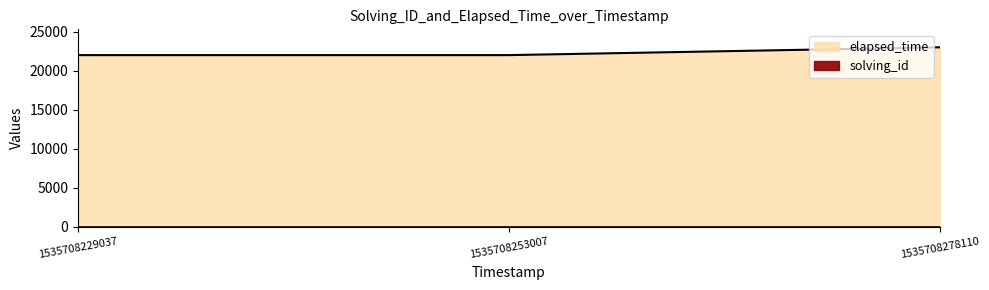

At which category is the sum across all series the highest?

1535708278110